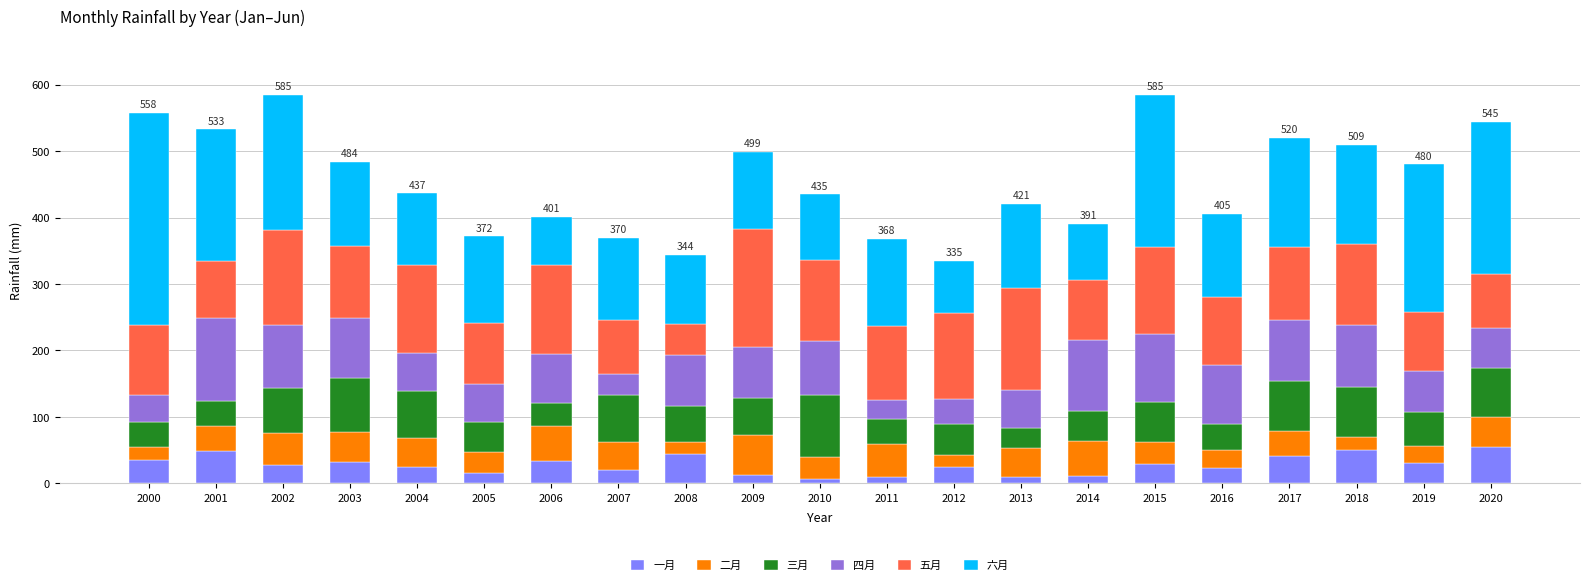

What is the maximum value for 一月?

54.9